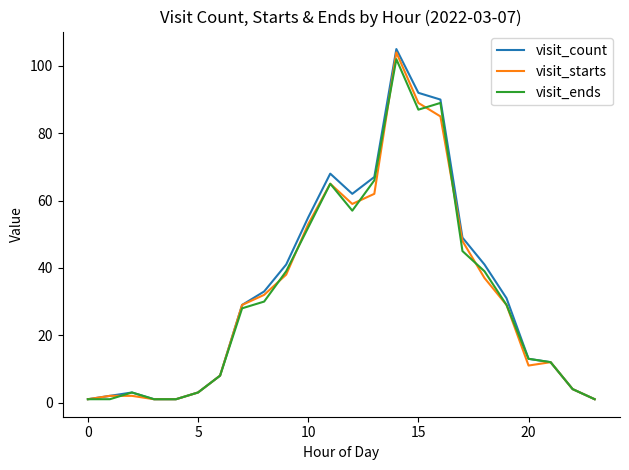

What is the maximum value for visit_starts?

104